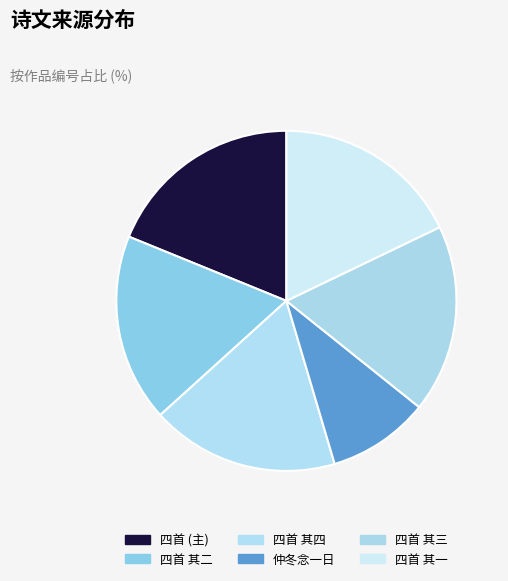

How many segments does this pie chart have?

6